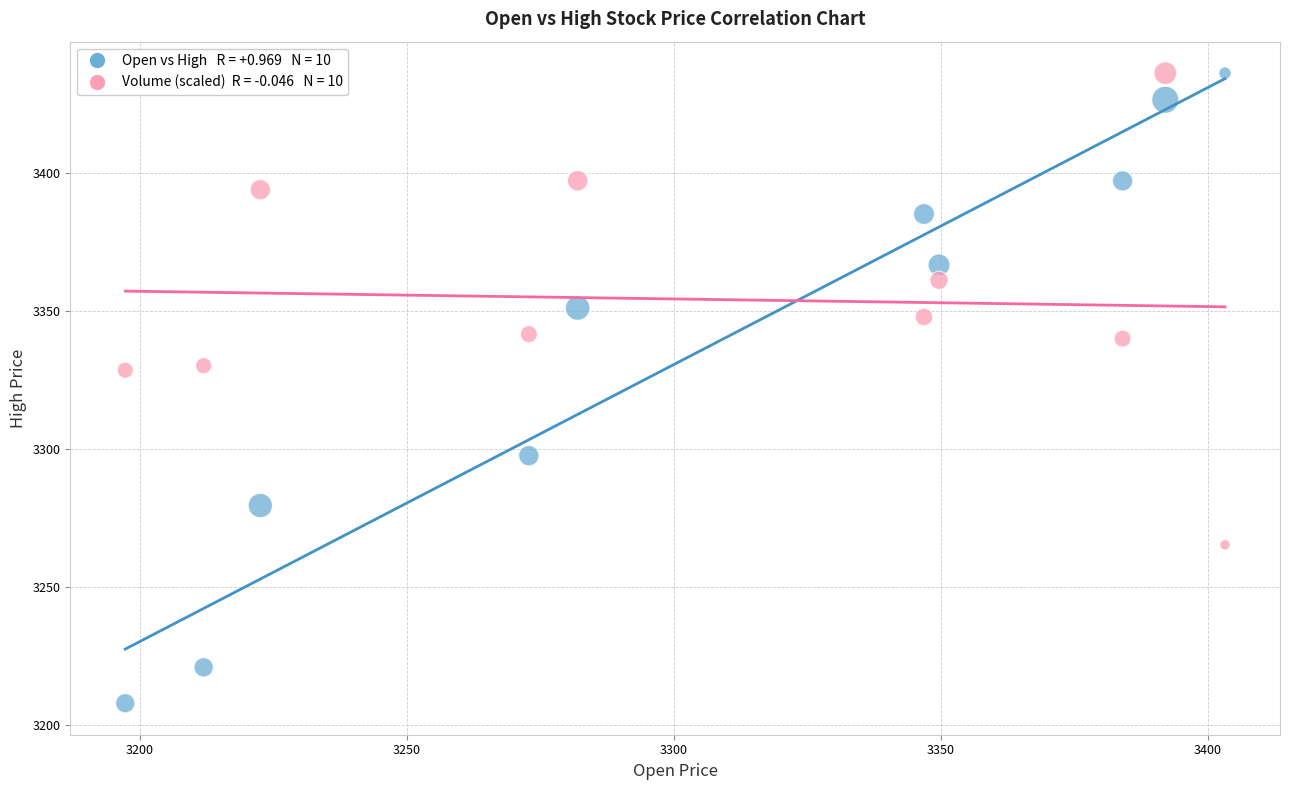

Across all data points, what is the range of Y values (max minus min)?

228.0